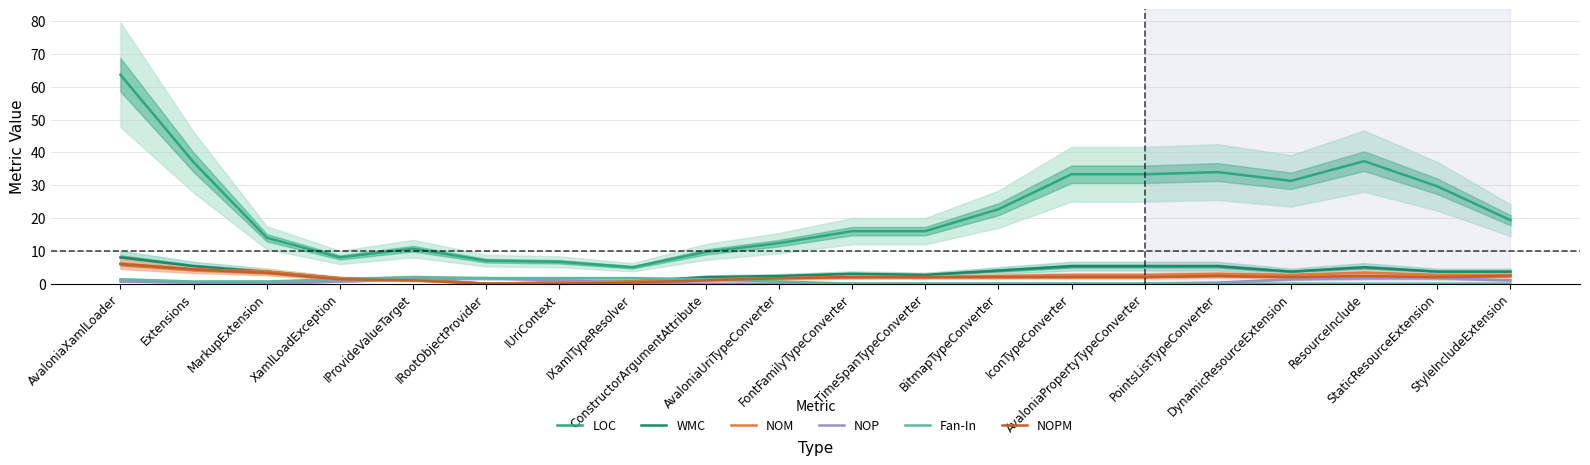

What is the total value across all series at PointsListTypeConverter?

45.0